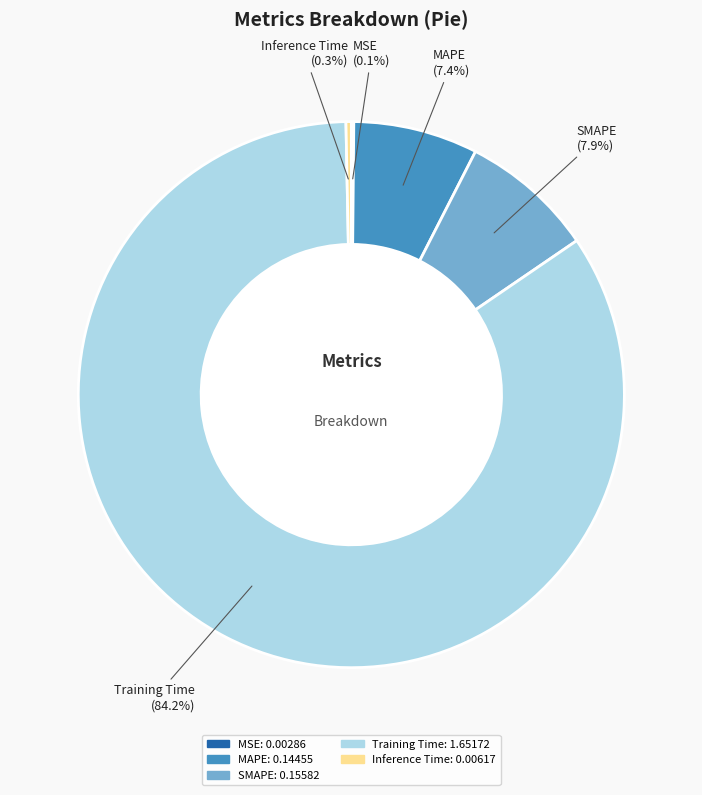

Which category accounts for the majority?

Training Time